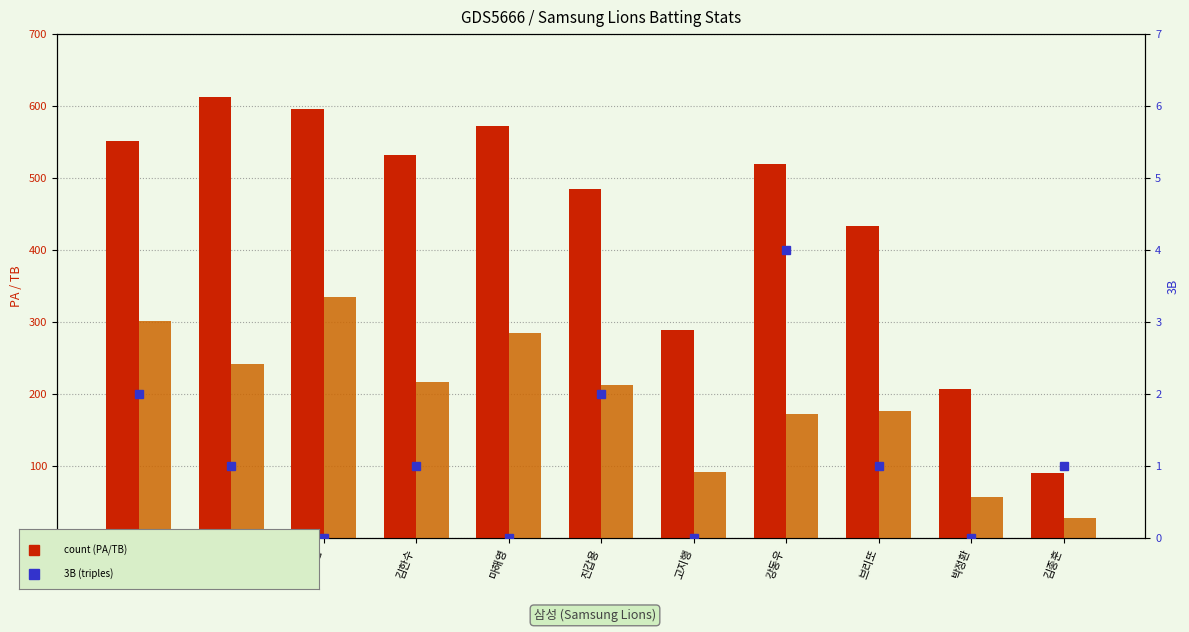

The value of 3B at 박정환 is 2. True or false?

False